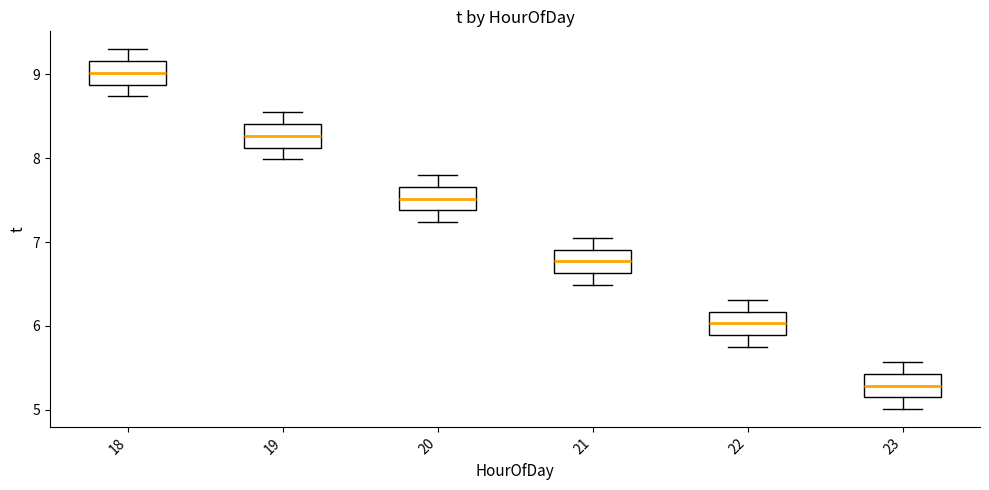

Which box has the lowest median line?

23